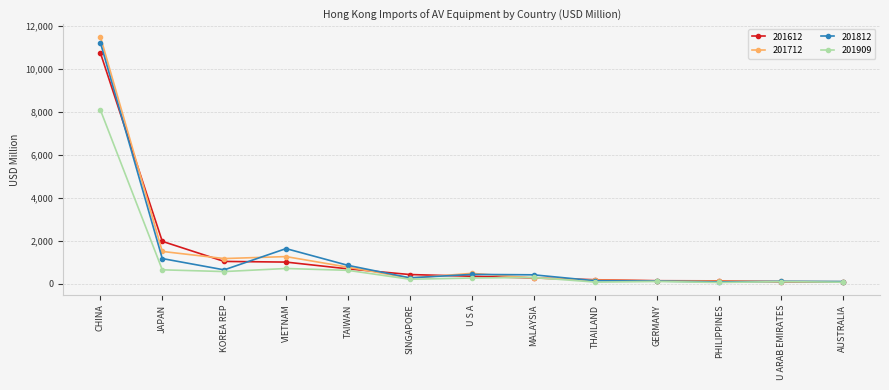

The value of 201812 at CHINA is 11229.1. True or false?

True